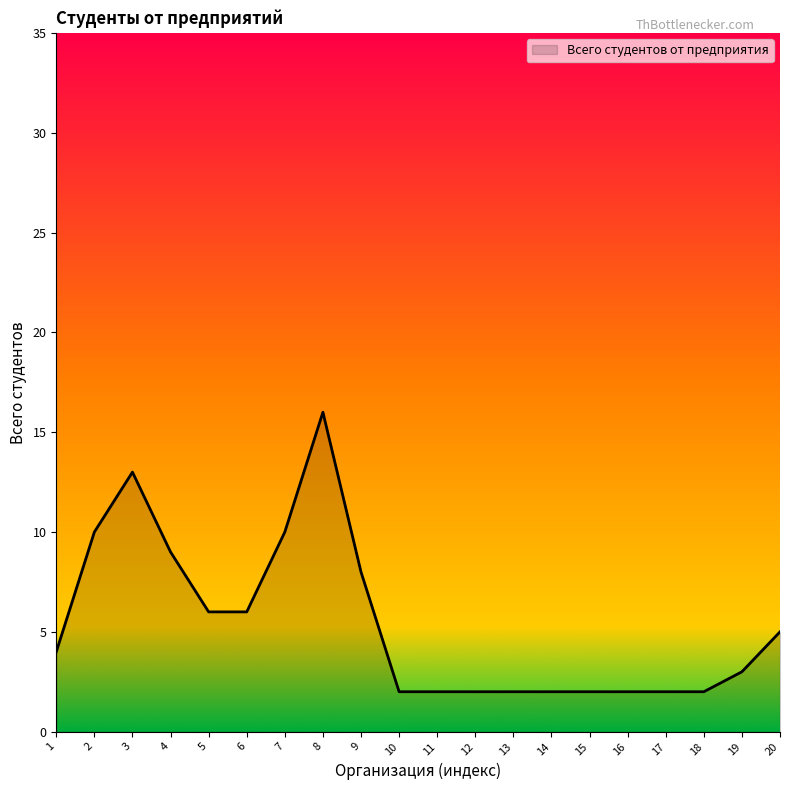

What is the approximate value at 7?

10